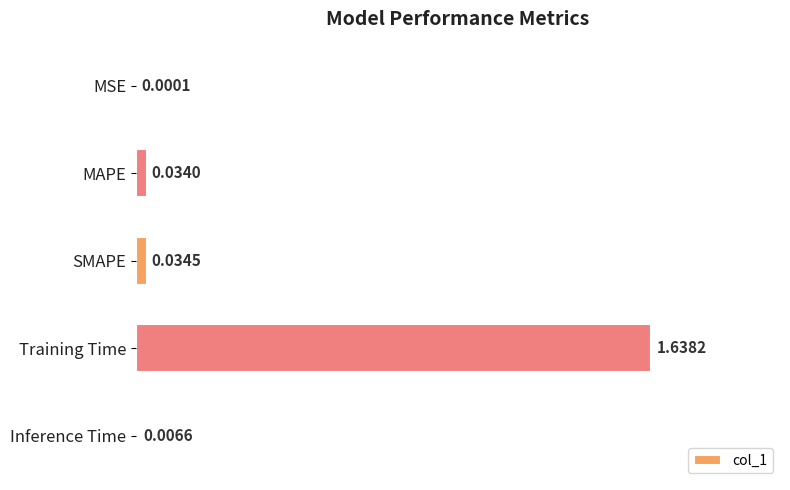

What is the sum of all values?

1.7